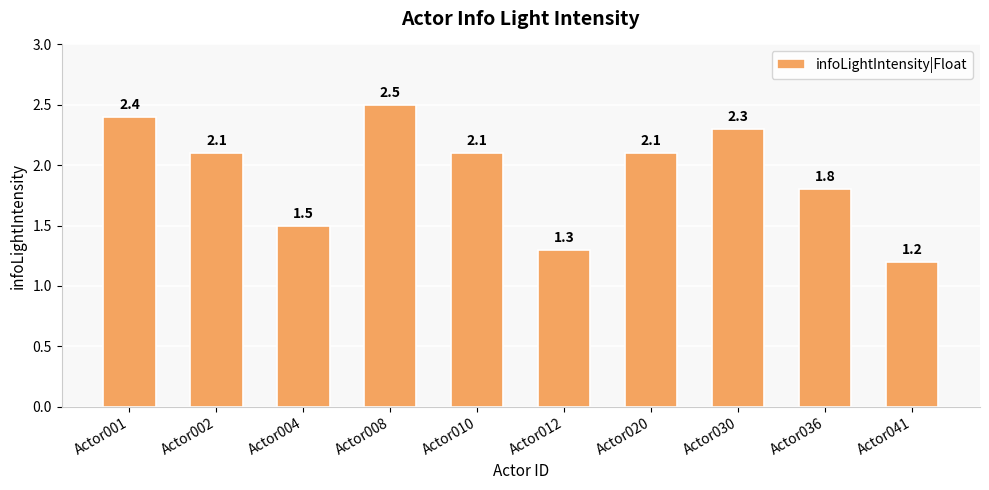

What is the smallest value displayed?

1.2